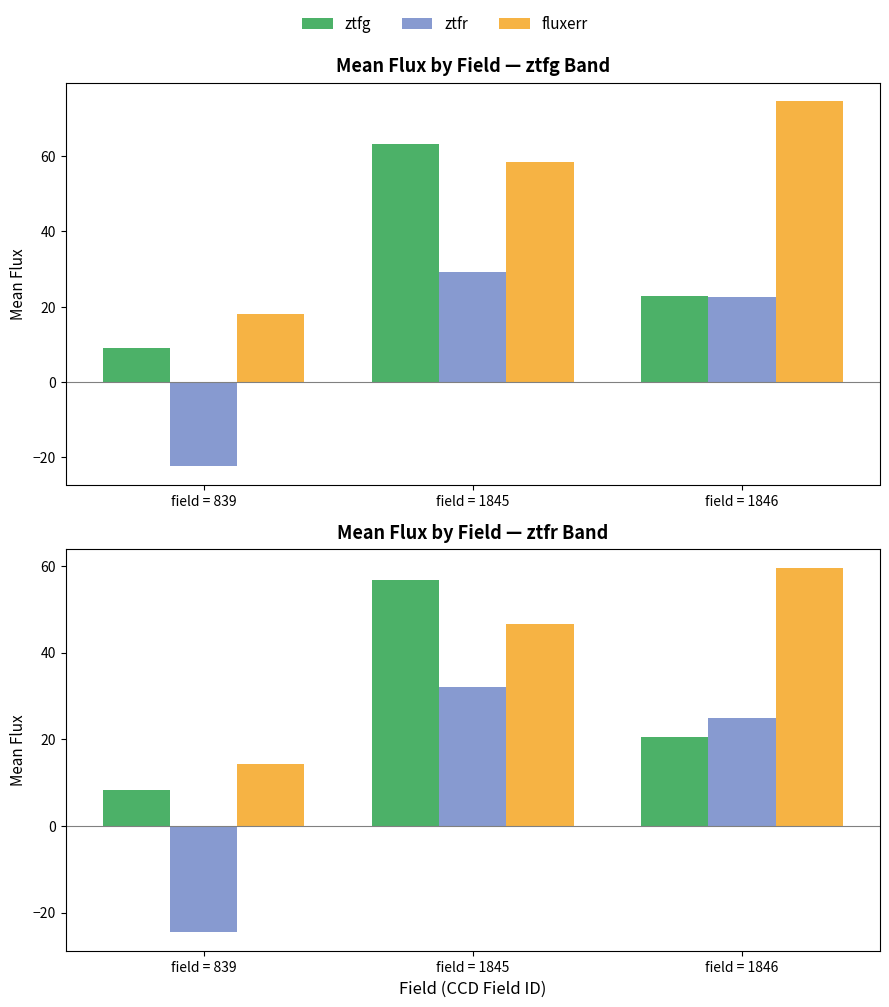

At which label does ztfr first exceed 24?

field = 1845